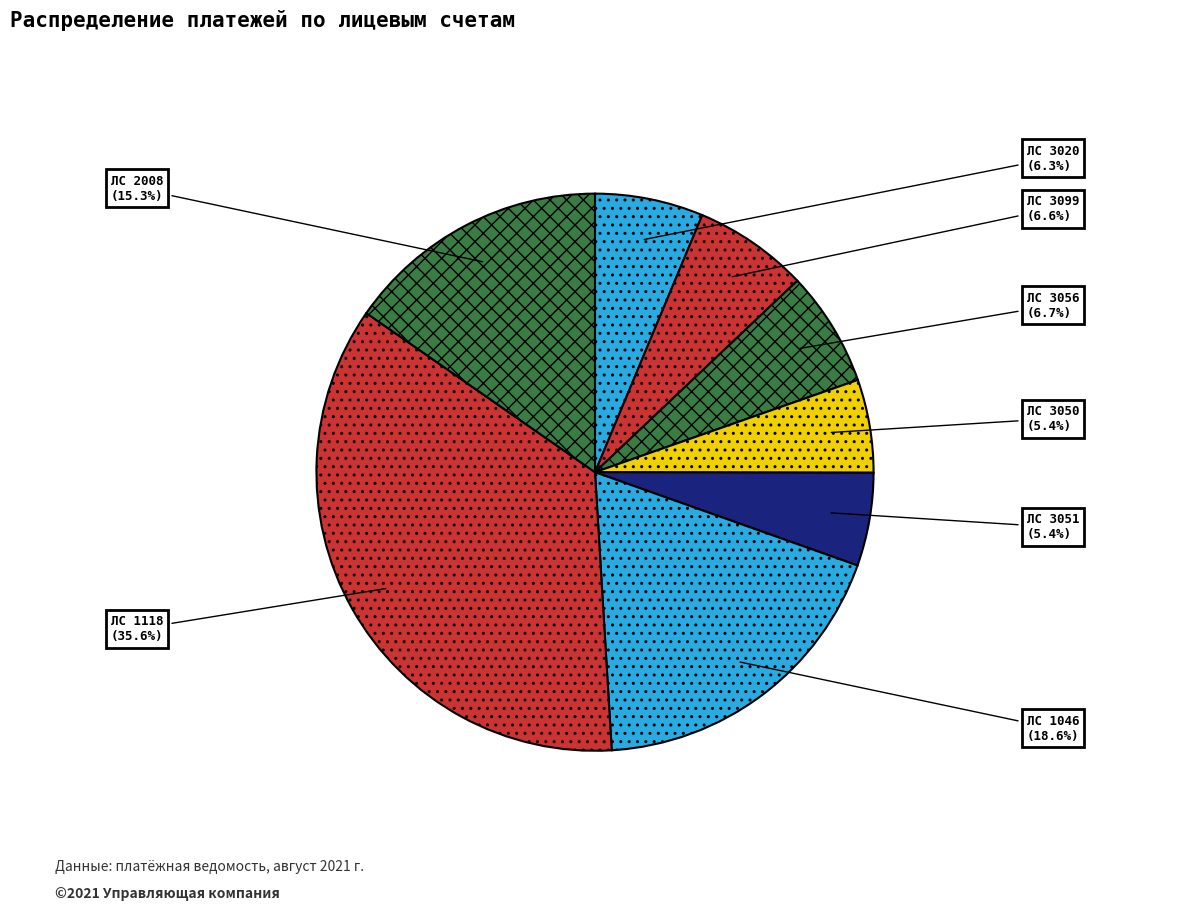

How many segments does this pie chart have?

8